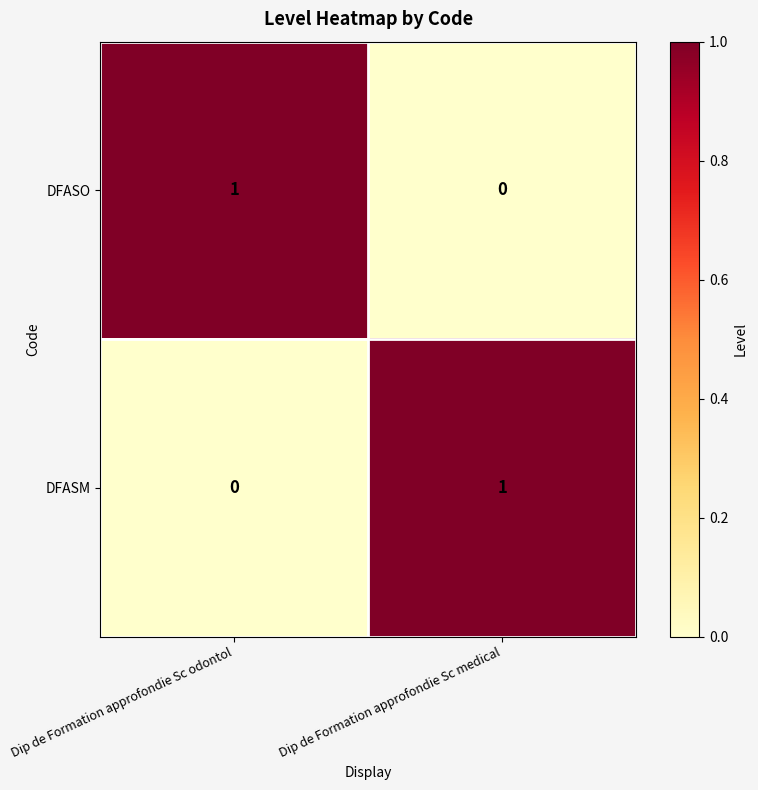

Where is DFASM nearest to the value 0?

Dip de Formation approfondie Sc odontol